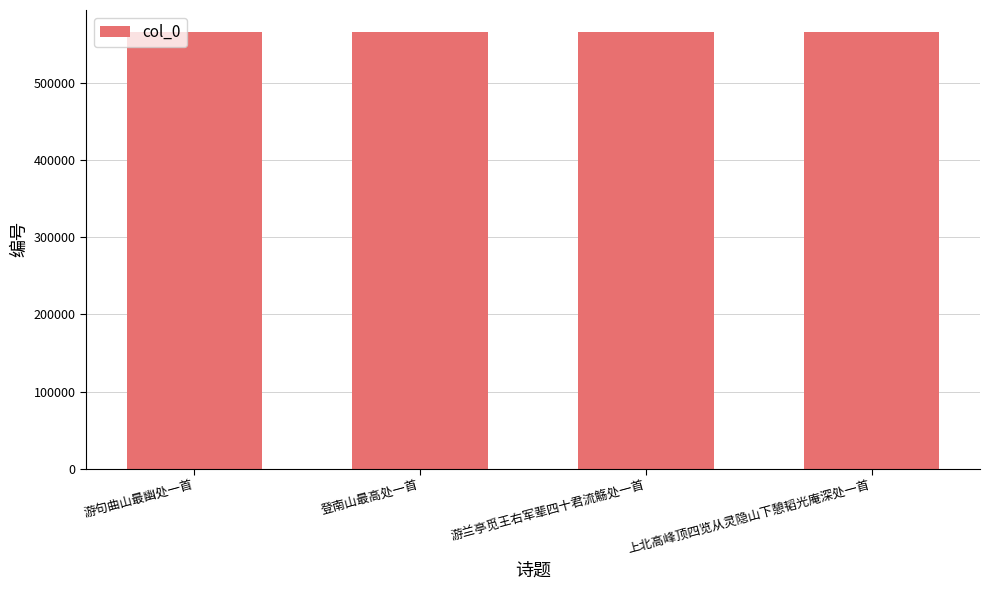

Does the chart contain any negative values?

No